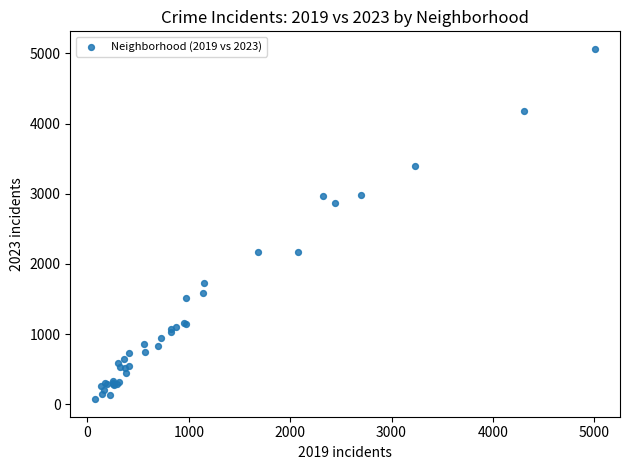

What Y value in the scatter plot is closest to 2567?

2862